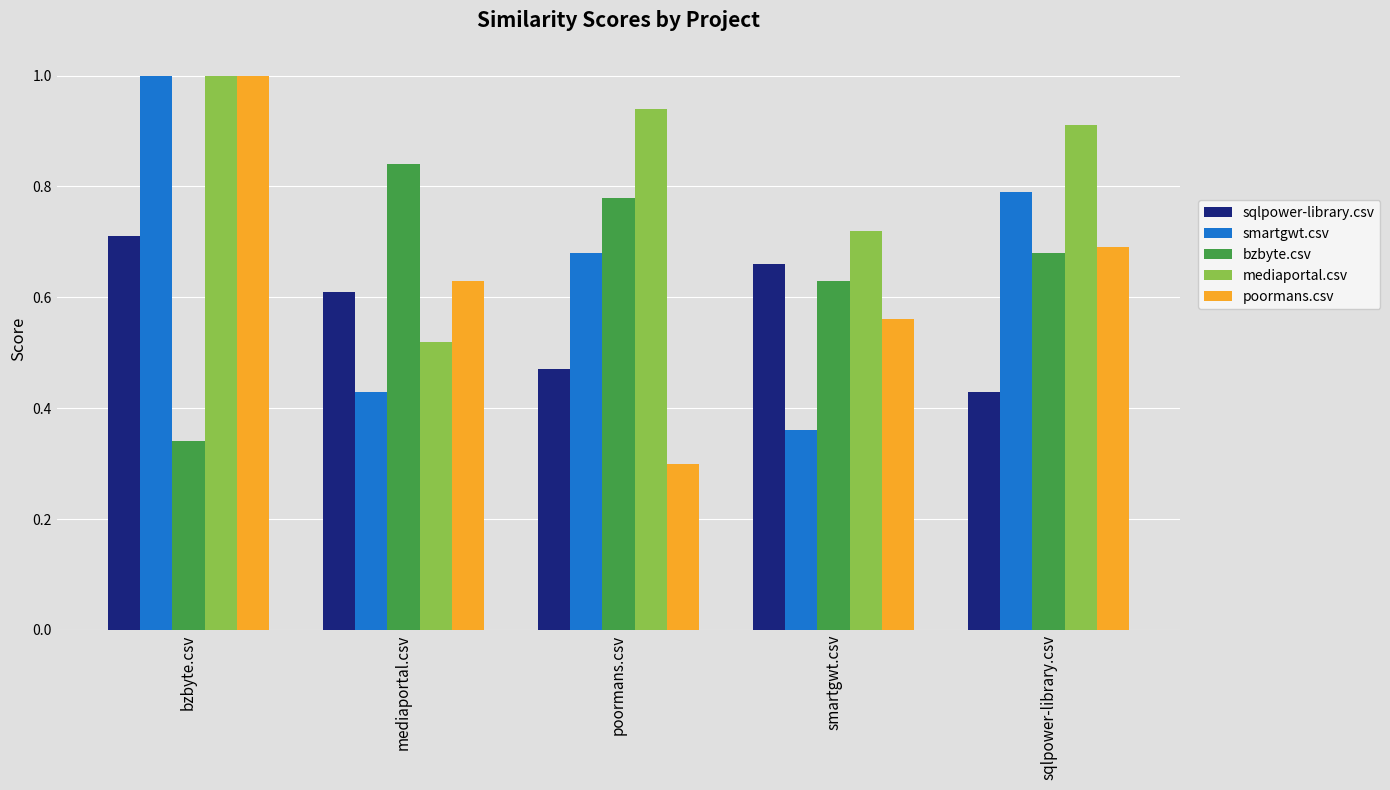

How many bars are there in each group?

5